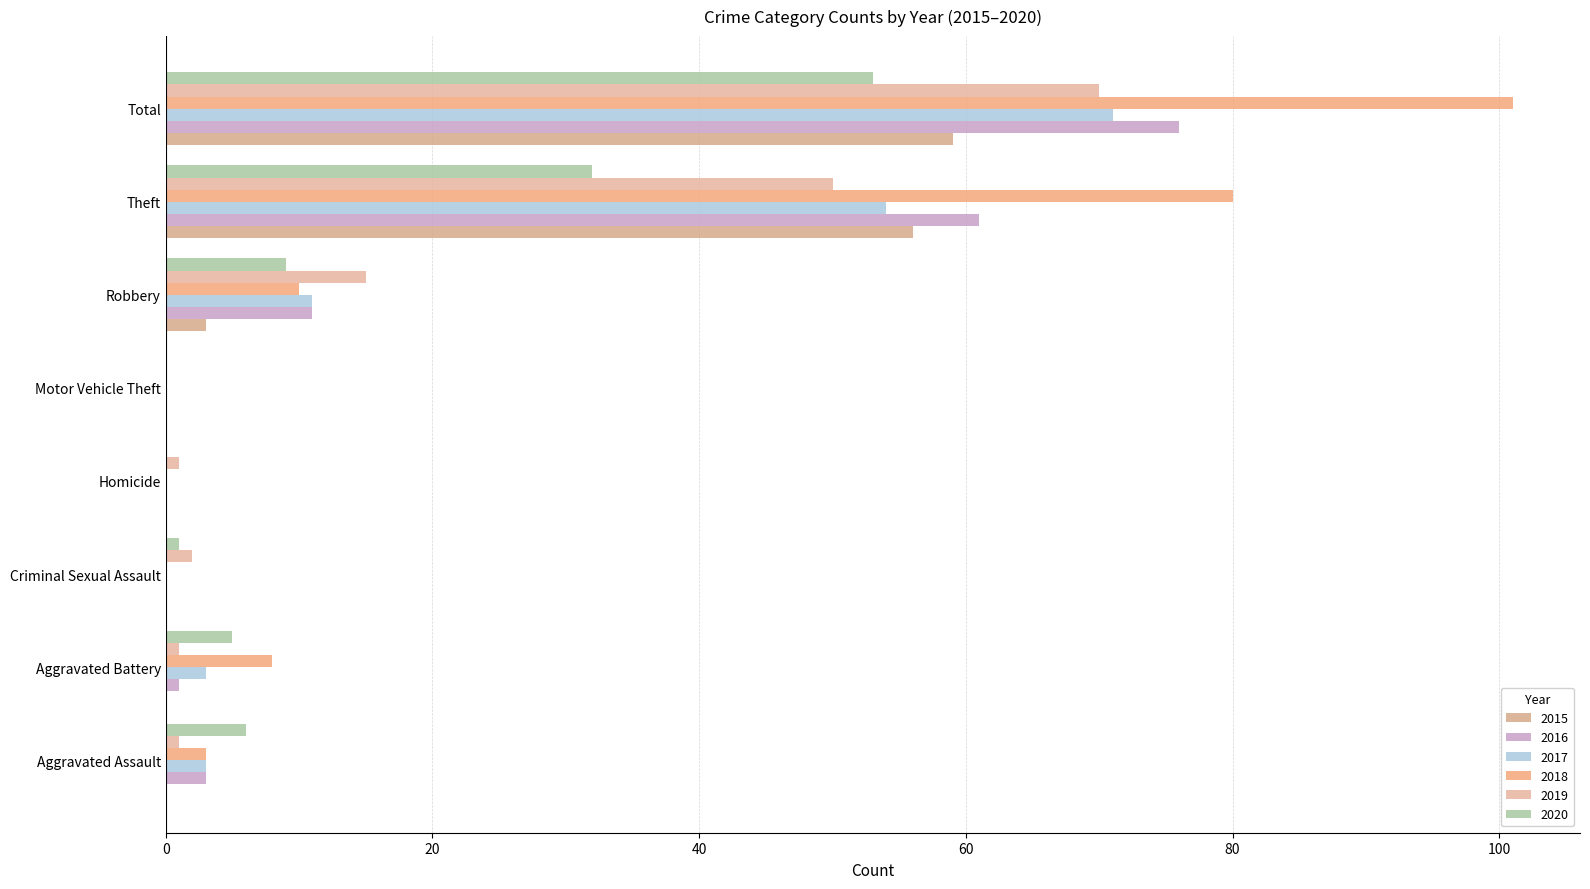

What is the sum of all 2015 values?

118